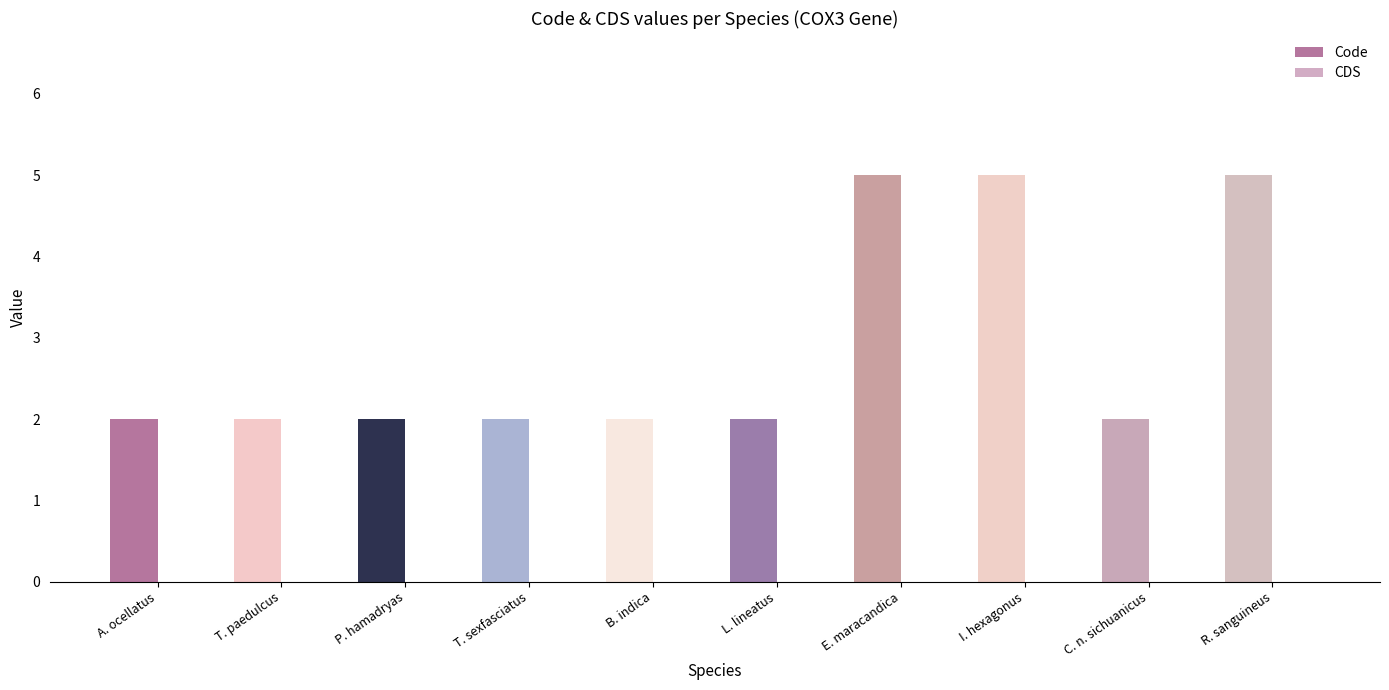

How many bars are there in total?

10